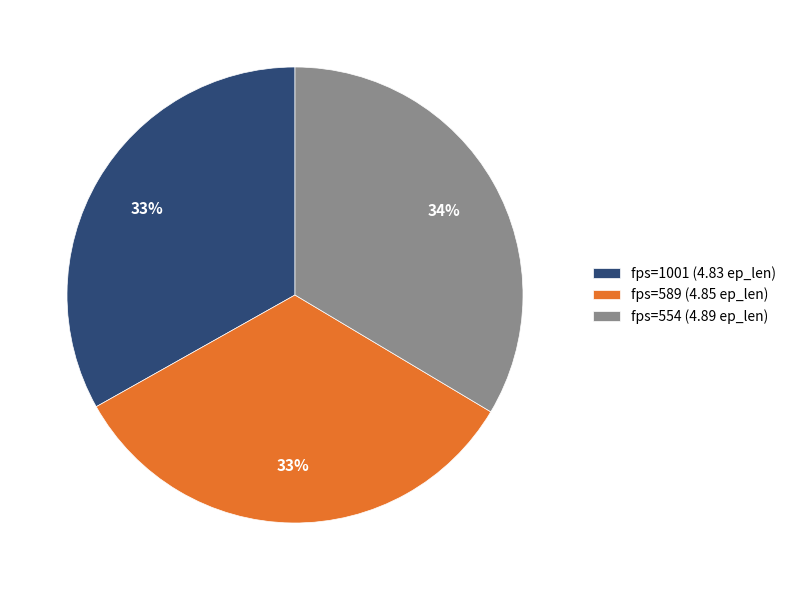

To the nearest percent, what percentage of the pie is fps=1001?

33%